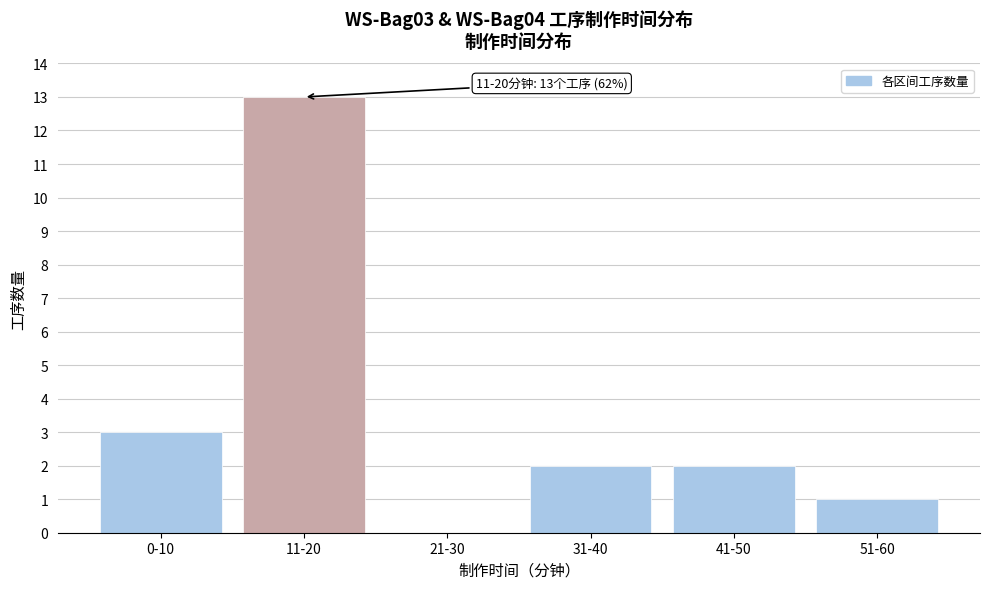

Reading left to right, list all the values displayed in this chart.

0-10=3	11-20=13	21-30=0	31-40=2	41-50=2	51-60=1